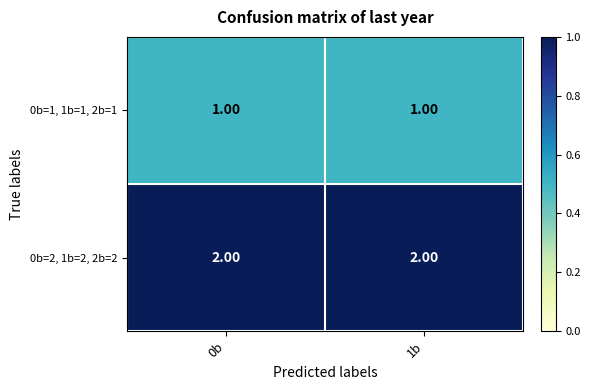

Rank the series by their maximum value, from lowest to highest.

0b=1, 1b=1, 2b=1, 0b=2, 1b=2, 2b=2